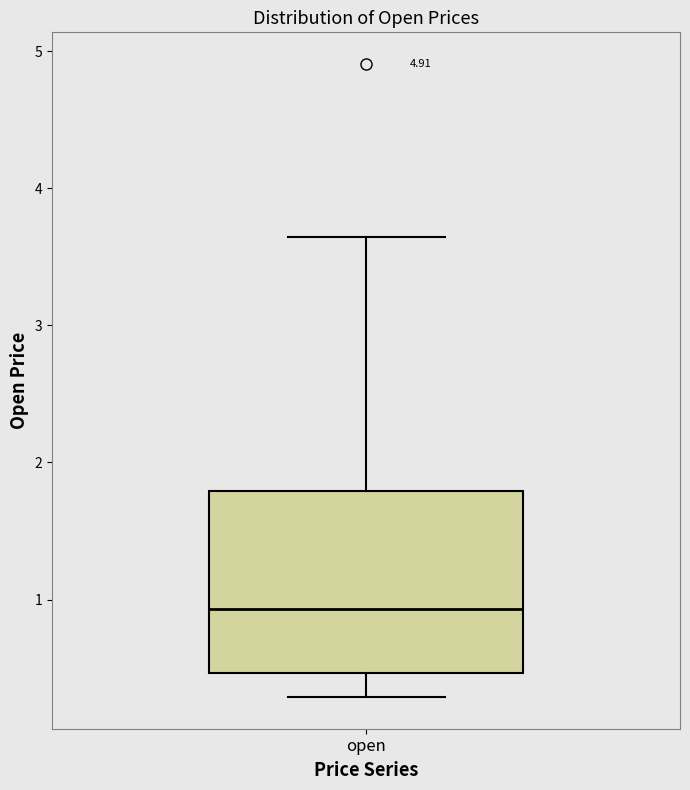

Read this box plot against the y-axis: the position of the median line, the range covered by the box, and the ends of both whiskers. The values are not printed on the chart, so give them approximately, as read against the axis.

median 0.9, box 0.5 to 1.8, whiskers 0.3 to 3.6